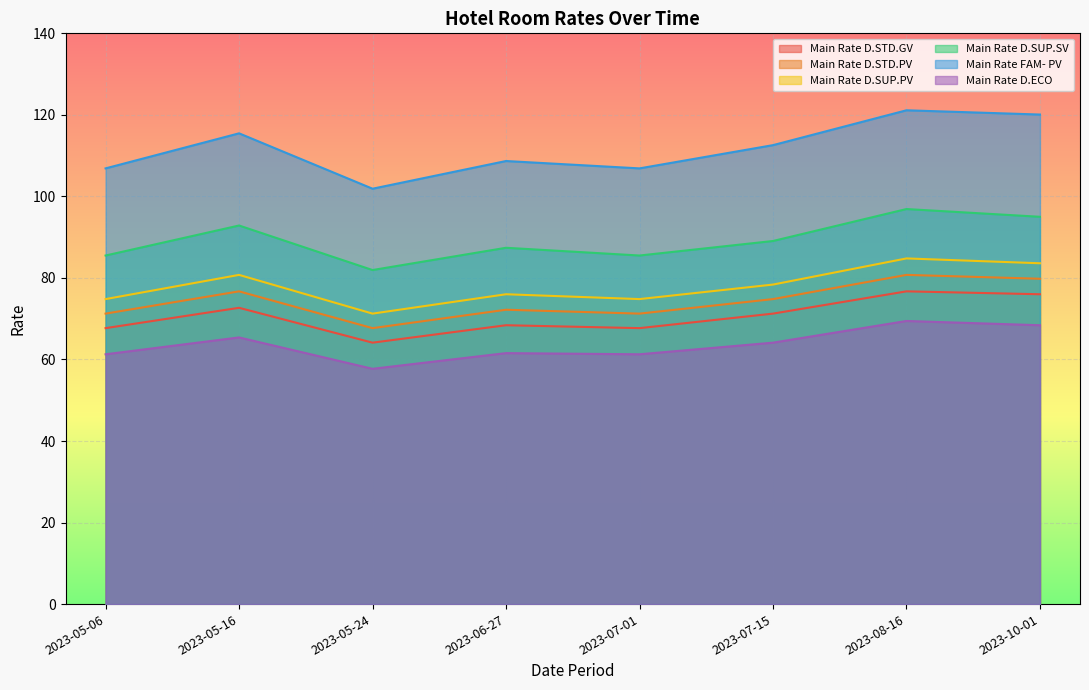

True or false: Main Rate D.SUP.SV and Main Rate D.STD.PV cross at least once.

False